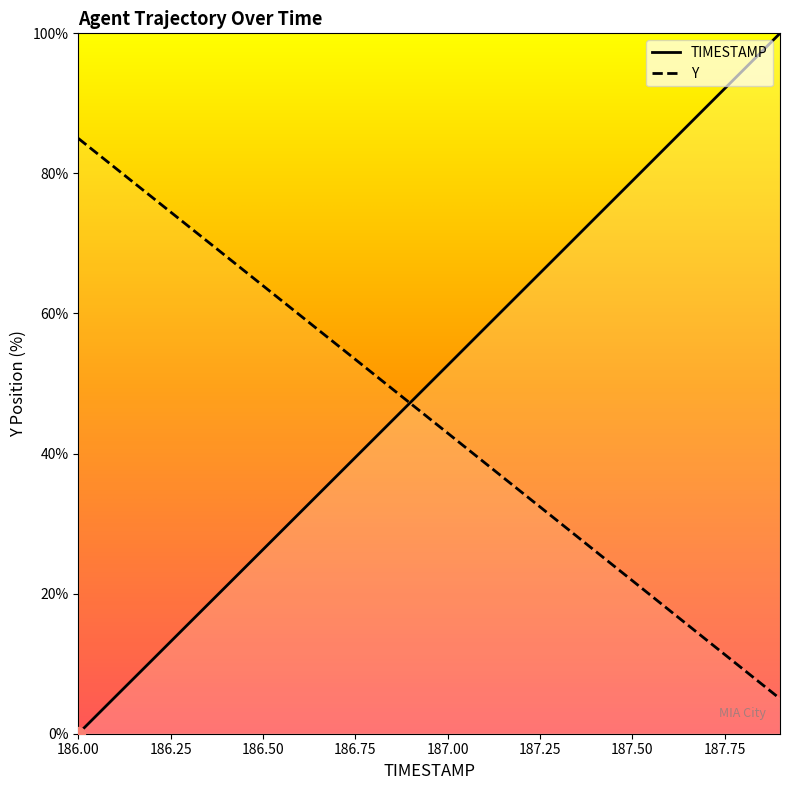

What is the difference between the maximum and minimum values in the TIMESTAMP series?

100.0